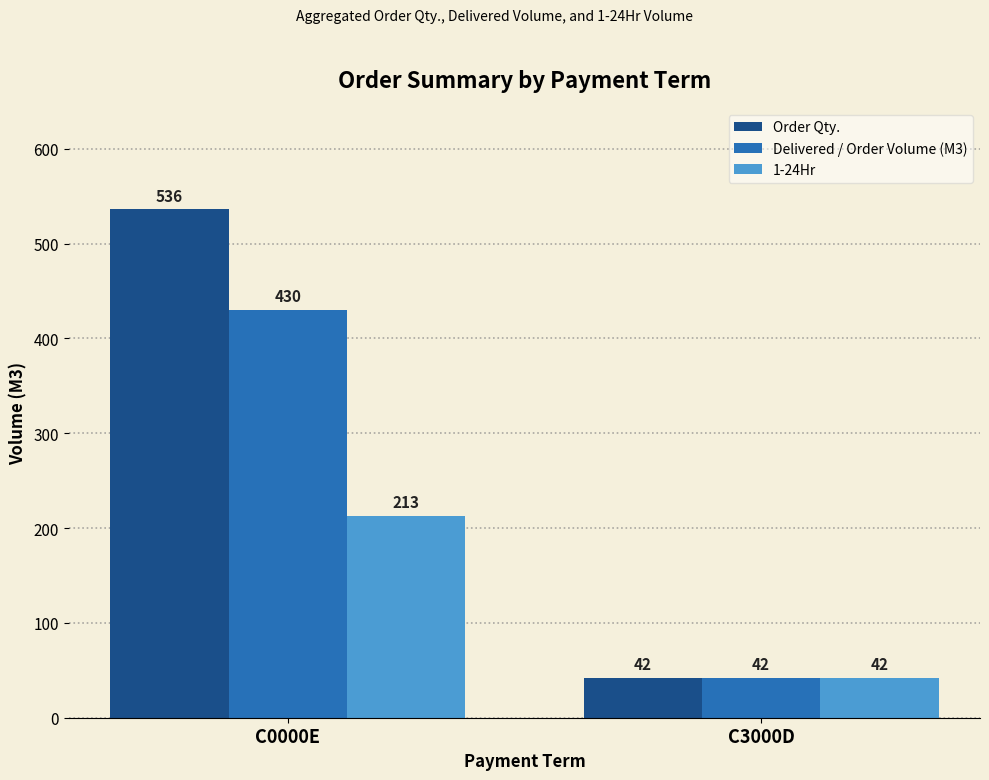

What is the value of the Delivered / Order Volume (M3) bar at the 1st from the left?

430